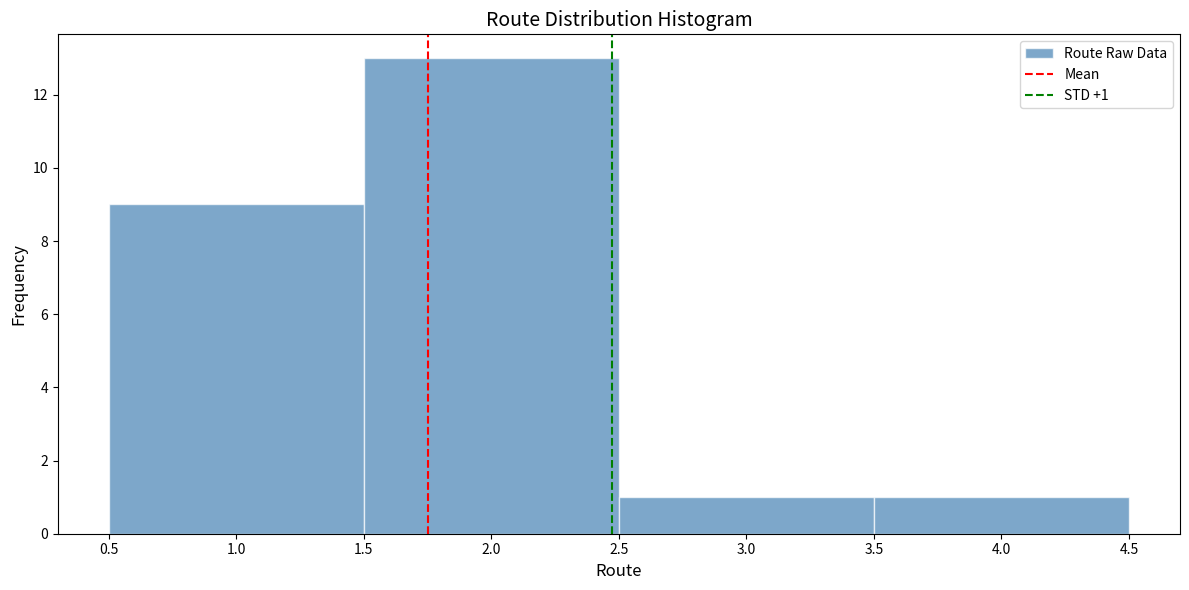

Over which range of the x-axis is the bar tallest?

1.5 to 2.5